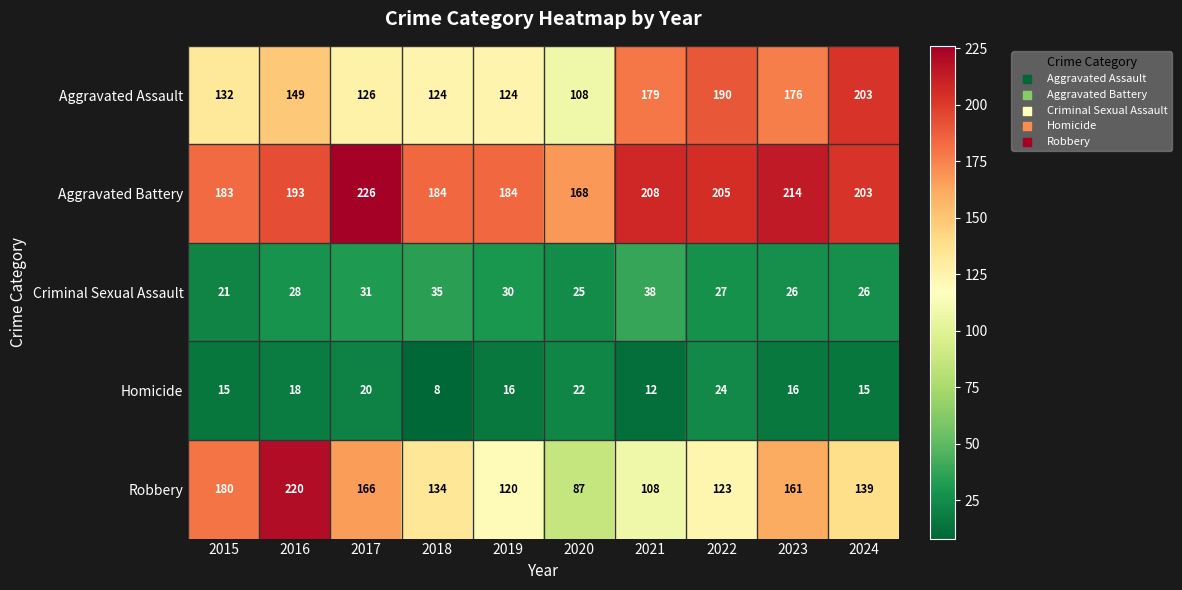

At which category is the sum across all series the highest?

2016